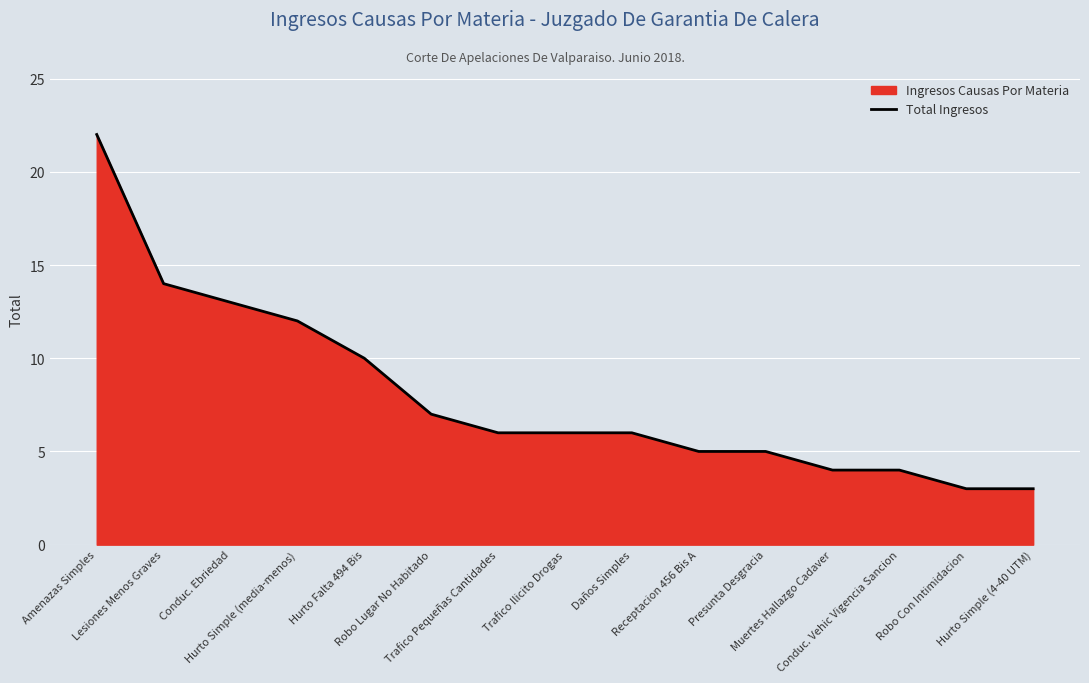

Reading left to right, list all the values displayed in this chart.

Amenazas Simples=22	Lesiones Menos Graves=14	Conduc. Ebriedad=13	Hurto Simple (media-menos)=12	Hurto Falta 494 Bis=10	Robo Lugar No Habitado=7	Trafico Pequeñas Cantidades=6	Trafico Ilicito Drogas=6	Daños Simples=6	Receptacion 456 Bis A=5	Presunta Desgracia=5	Muertes Hallazgo Cadaver=4	Conduc. Vehic Vigencia Sancion=4	Robo Con Intimidacion=3	Hurto Simple (4-40 UTM)=3